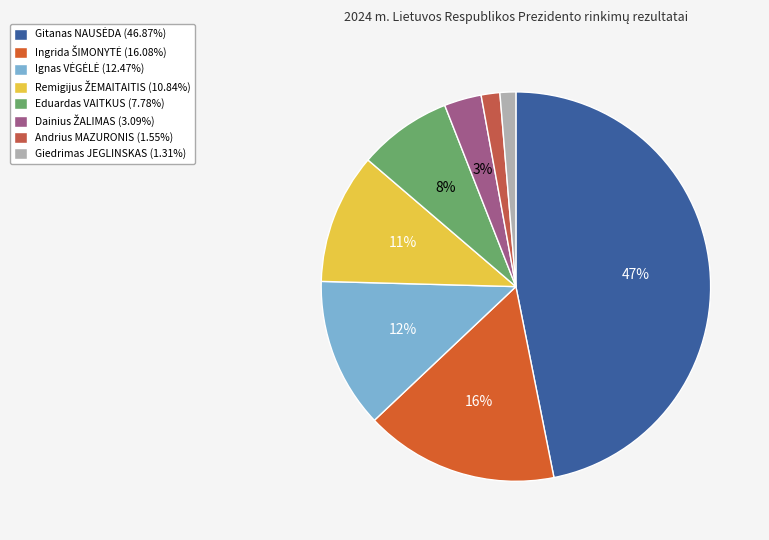

What is the largest slice in the pie chart?

Gitanas NAUSĖDA